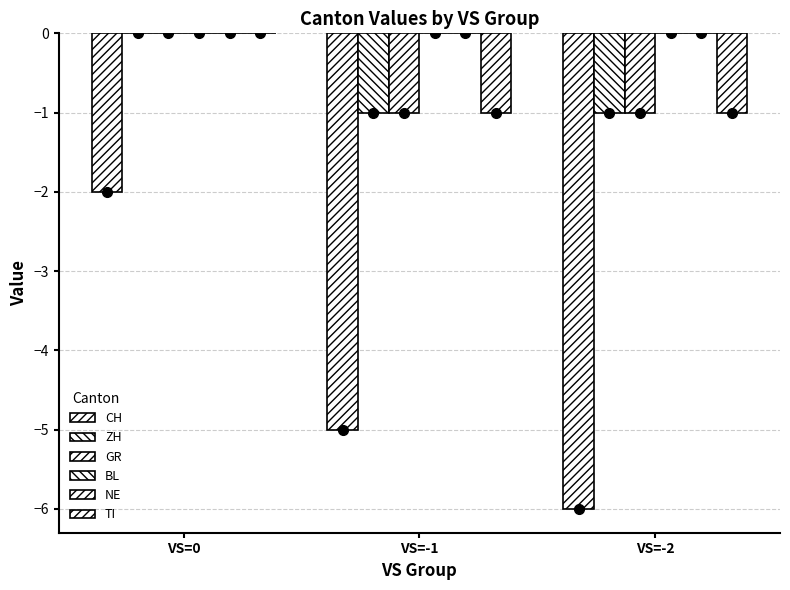

Where is GR nearest to the value 0?

VS=0